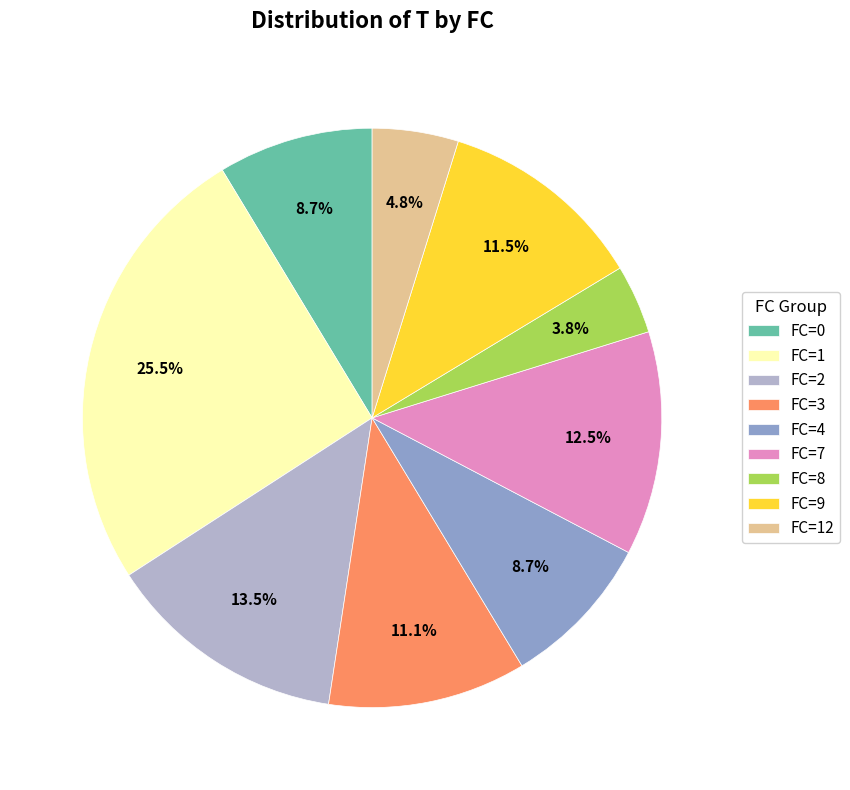

To the nearest percent, what is the difference between the FC=1 and FC=4 slice percentages?

17%